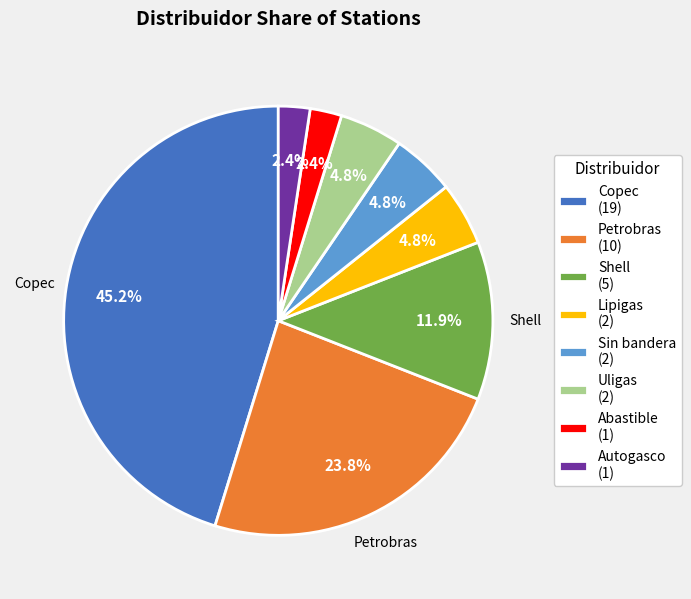

What is the ratio of the value at Abastible (1) to the value at Sin bandera (2)?

0.5